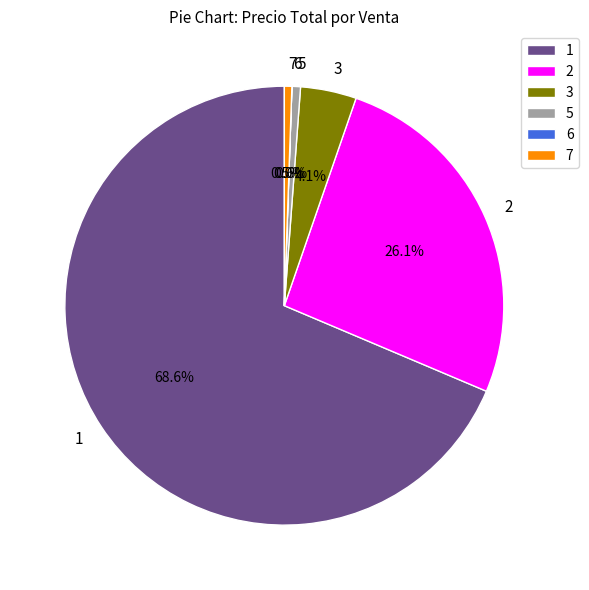

What portion of the pie excludes 7?

99.5%